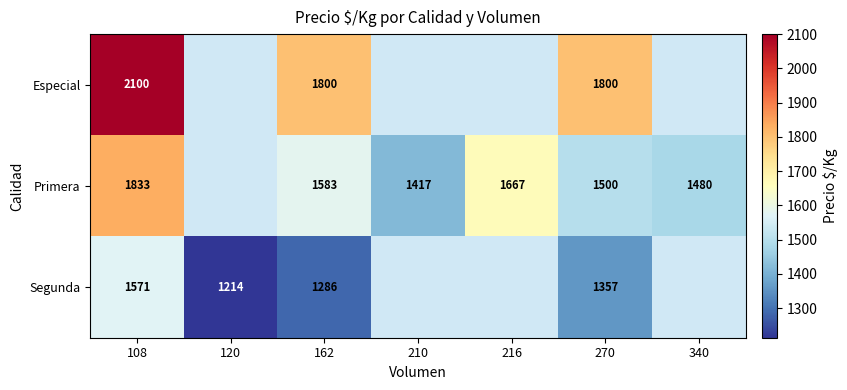

At 162, list the series in order from largest to smallest.

Especial, Primera, Segunda